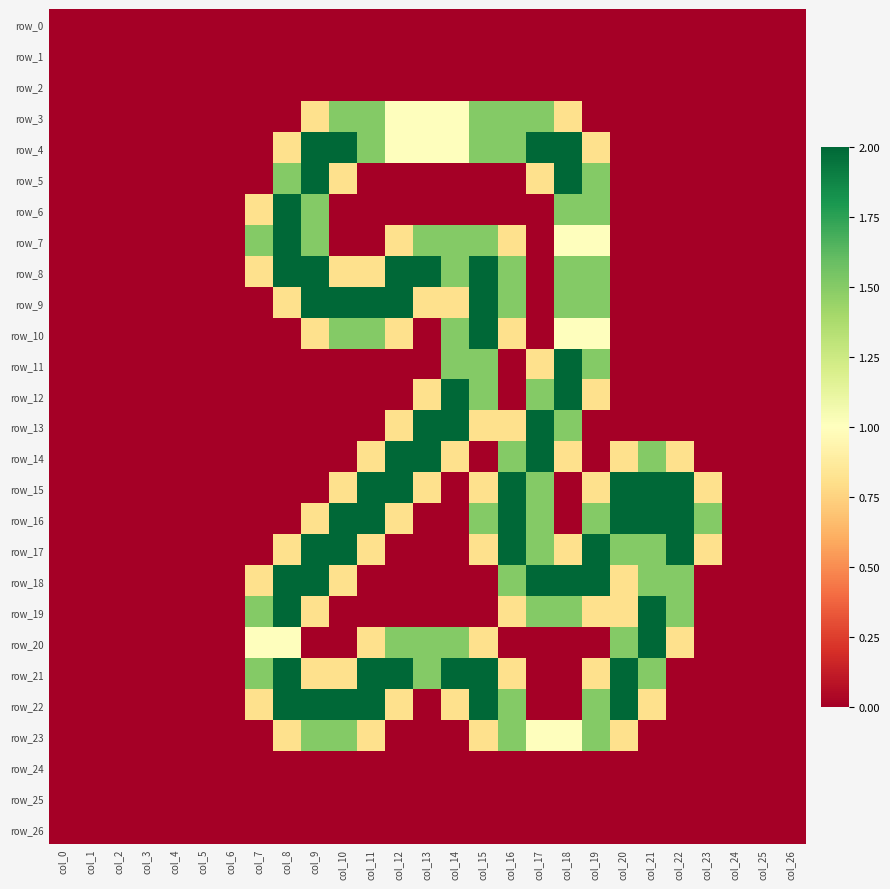

Rank the series at col_20 from highest to lowest value.

row_15, row_16, row_21, row_22, row_17, row_20, row_14, row_18, row_19, row_23, row_0, row_1, row_2, row_3, row_4, row_5, row_6, row_7, row_8, row_9, row_10, row_11, row_12, row_13, row_24, row_25, row_26